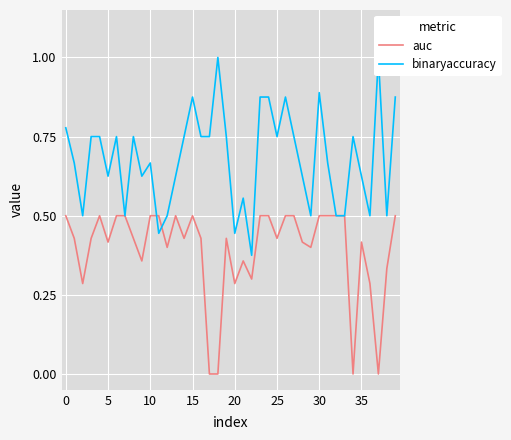

Is the value of binaryaccuracy at 15 greater than the value of auc at 38?

Yes